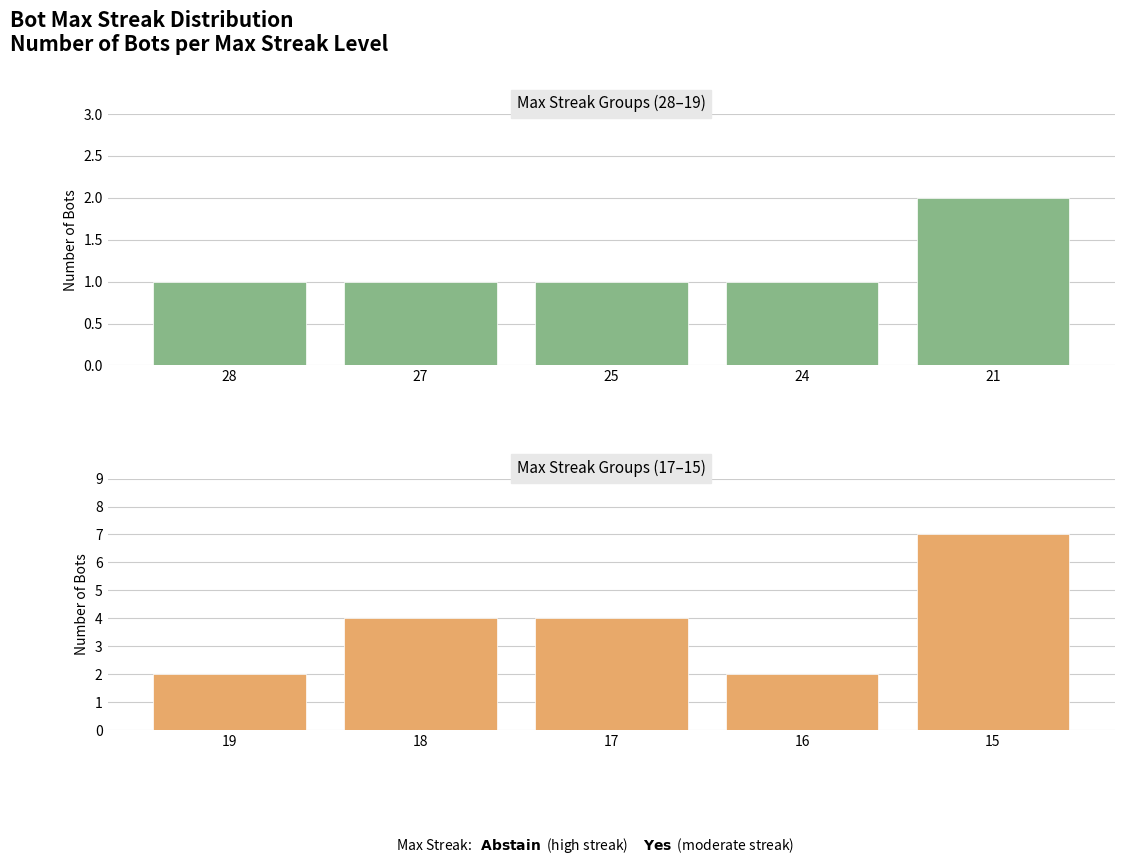

What is the highest value of the Yes series?

7